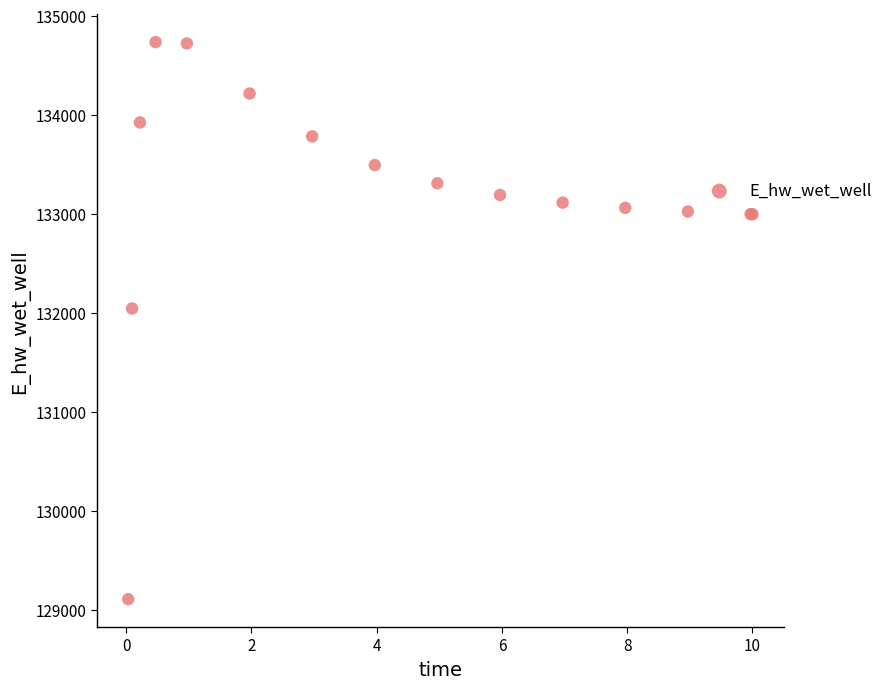

What Y value in the scatter plot is closest to 131921?

132043.9